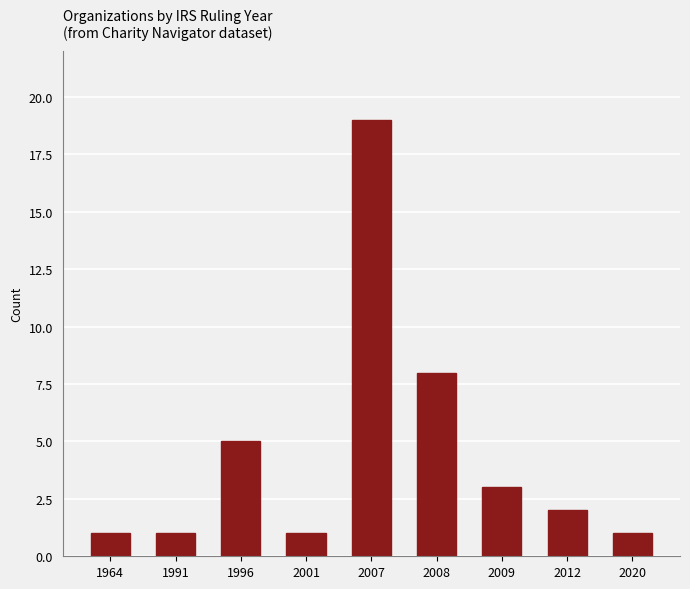

What is the average value?

5